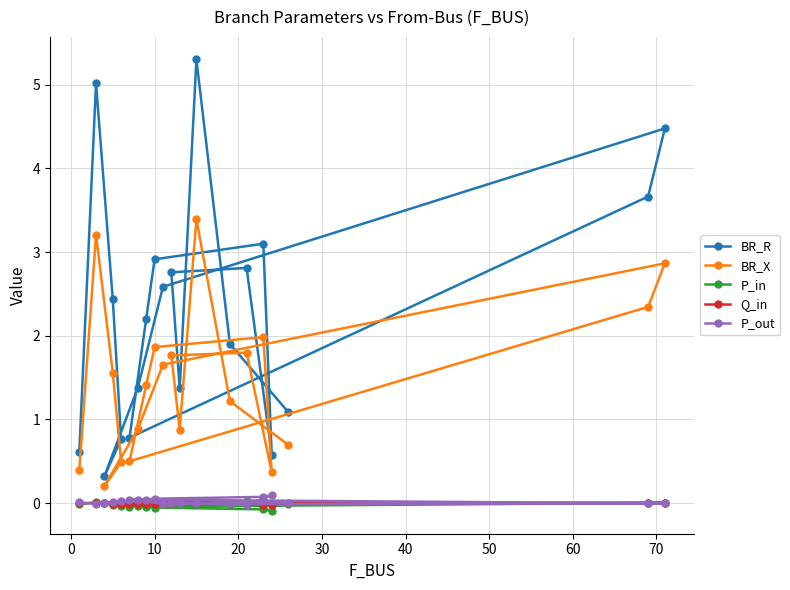

True or false: BR_R has more than 2 points higher than both neighbors.

True